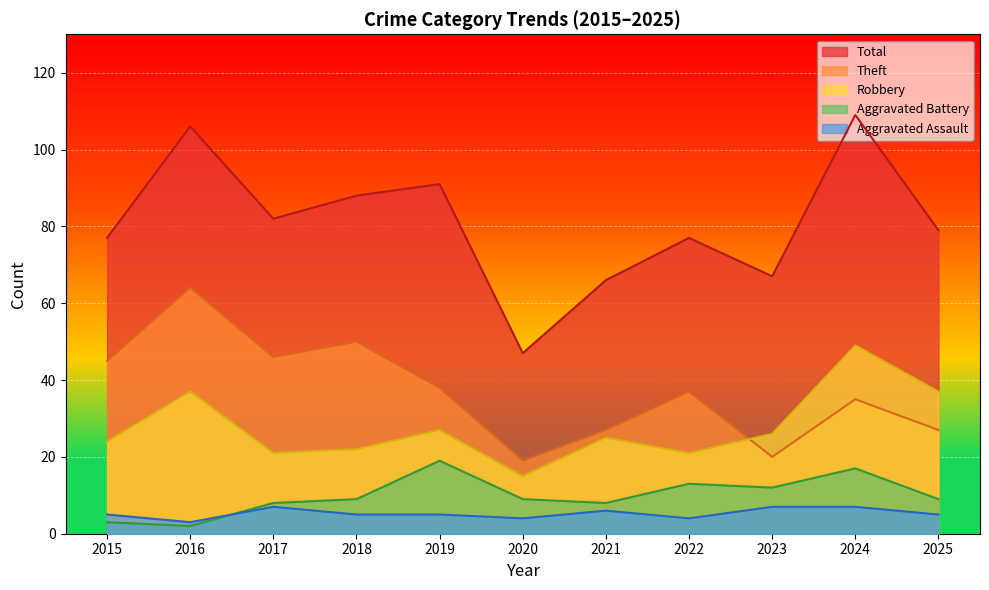

Is the value of Aggravated Assault at 2016 greater than the value of Theft at 2019?

No